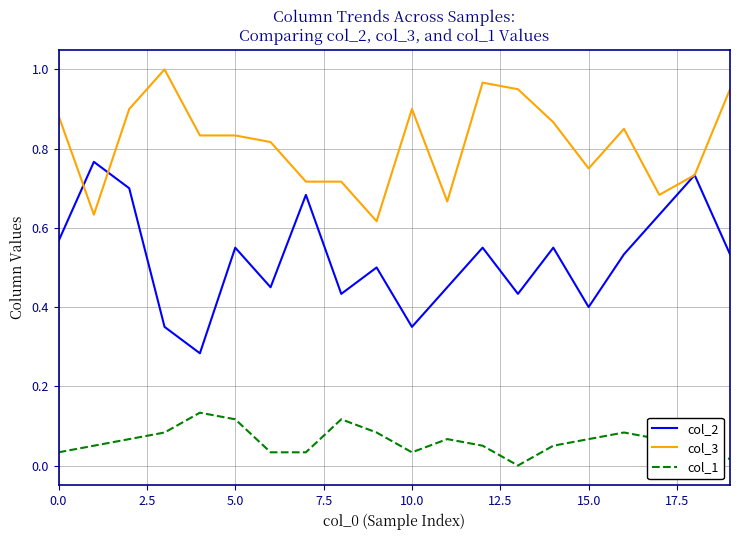

Which series has the widest spread of values?

col_2